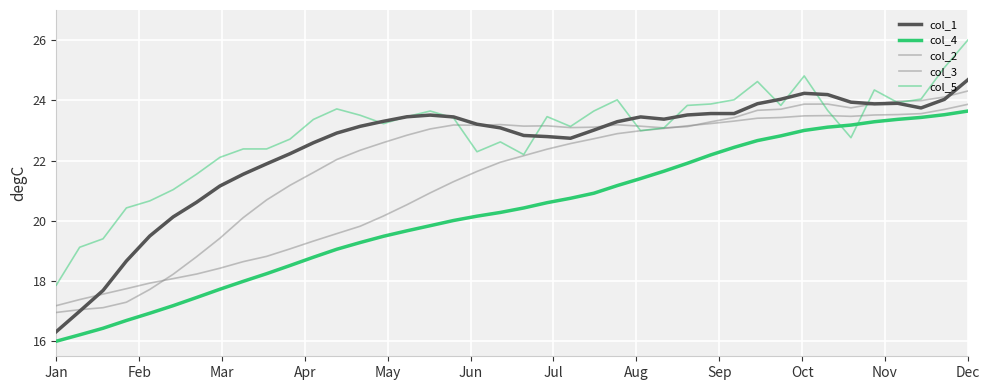

Reading right to left, extract all data points from this chart.

col_1: 24.7	24.0	23.7	23.9	23.9	23.9	24.2	24.2	24.0	23.9	23.6	23.6	23.5	23.4	23.4	23.3	23.0	22.7	22.8	22.8	23.1	23.2	23.4	23.5	23.5	23.3	23.1	22.9	22.6	22.2	21.9	21.5	21.2	20.6	20.1	19.5	18.7	17.7	17.0	16.3
col_4: 23.6	23.5	23.4	23.4	23.3	23.2	23.1	23.0	22.8	22.7	22.4	22.2	21.9	21.6	21.4	21.2	20.9	20.7	20.6	20.4	20.3	20.2	20.0	19.8	19.7	19.5	19.3	19.1	18.8	18.5	18.2	18.0	17.7	17.5	17.2	16.9	16.7	16.4	16.2	16.0
col_2: 24.3	24.1	24.0	24.0	23.9	23.7	23.9	23.9	23.7	23.7	23.4	23.3	23.1	23.1	23.1	23.2	23.1	23.1	23.2	23.1	23.2	23.2	23.2	23.1	22.8	22.6	22.3	22.0	21.6	21.2	20.7	20.1	19.4	18.8	18.2	17.7	17.3	17.1	17.0	17.0
col_3: 23.9	23.7	23.6	23.5	23.5	23.5	23.5	23.5	23.4	23.4	23.3	23.2	23.2	23.1	23.0	22.9	22.7	22.6	22.4	22.2	21.9	21.6	21.3	20.9	20.5	20.2	19.8	19.6	19.3	19.1	18.8	18.6	18.4	18.2	18.1	17.9	17.7	17.6	17.4	17.2
col_5: 26.0	25.1	24.0	23.9	24.3	22.8	23.7	24.8	23.8	24.6	24.0	23.9	23.8	23.1	23.0	24.0	23.6	23.1	23.5	22.2	22.6	22.3	23.4	23.6	23.5	23.2	23.5	23.7	23.4	22.7	22.4	22.4	22.1	21.5	21.0	20.7	20.4	19.4	19.1	17.9